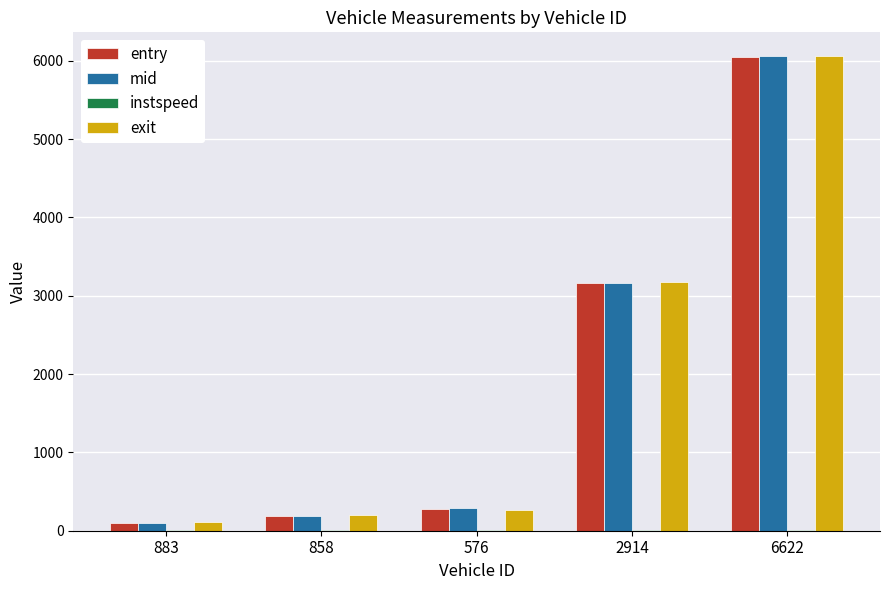

Is it true that mid equals 103.0 at 883?

True